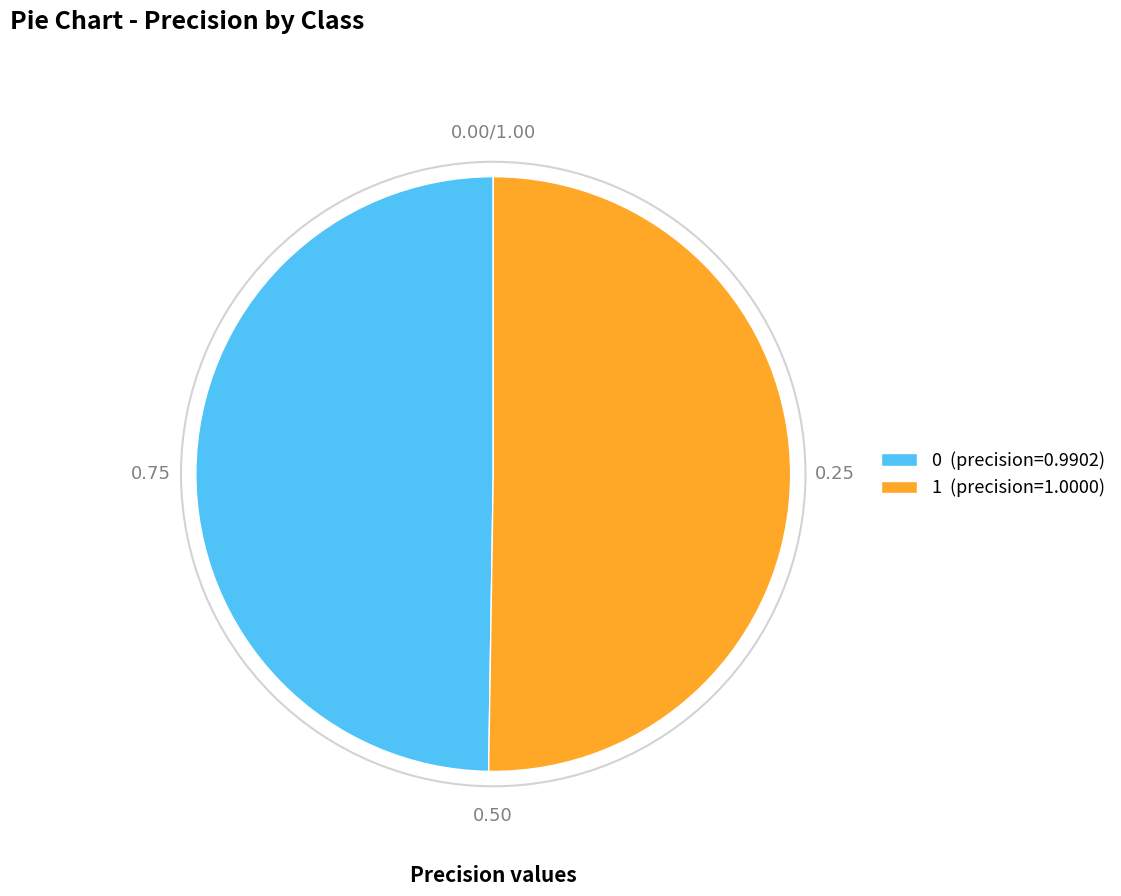

What is the ratio of the value at 0 (precision=0.9902) to the value at 1 (precision=1.0000)?

1.0